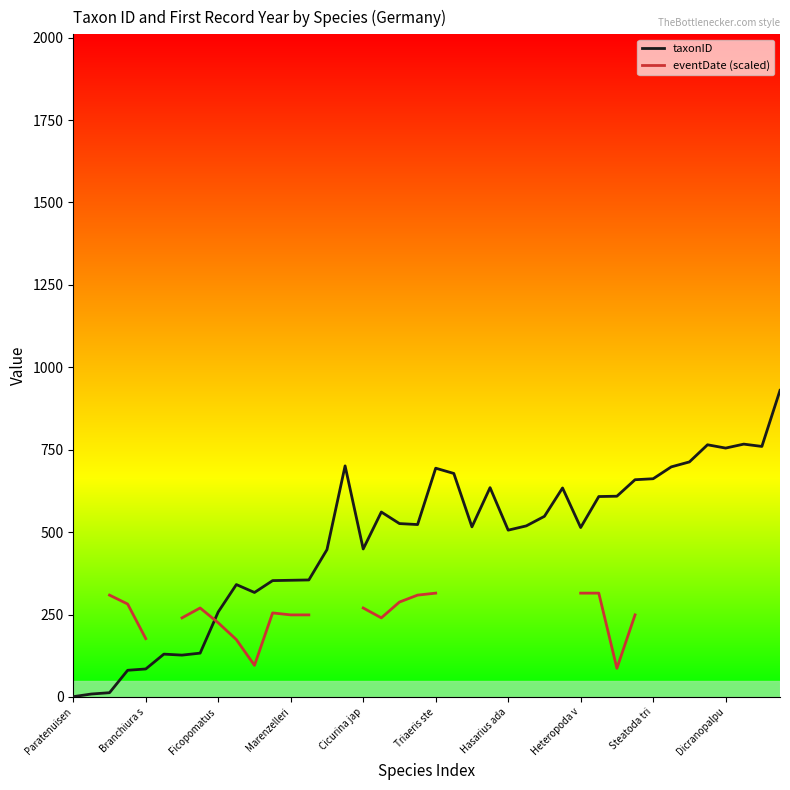

Between 26 and Ficopomatus , which is larger?

26